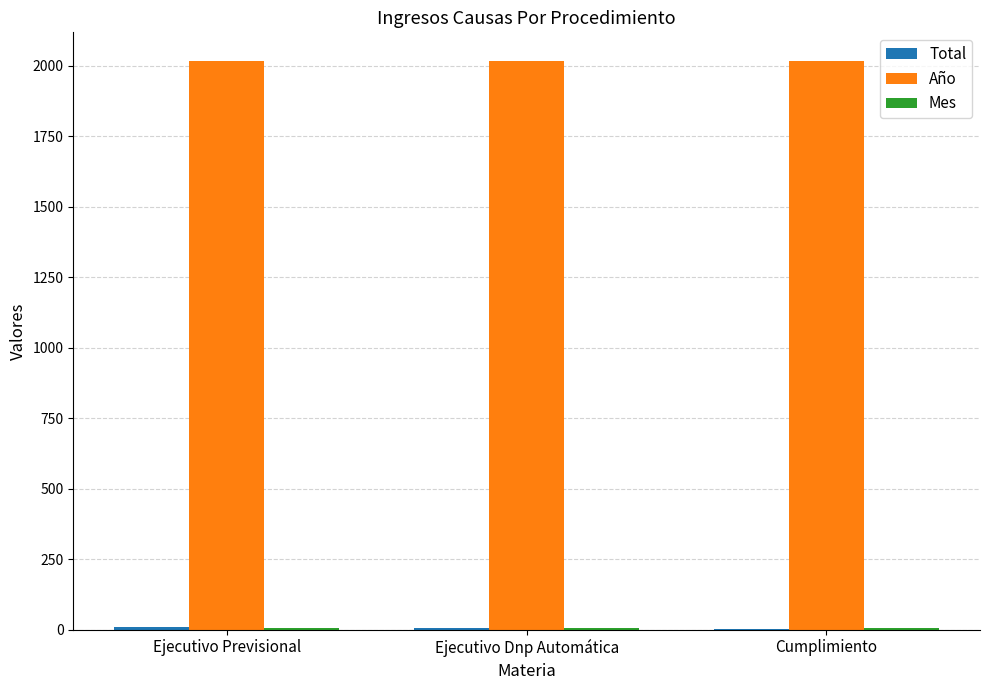

The Año series shows 2018 at Ejecutivo Previsional. True or false?

True